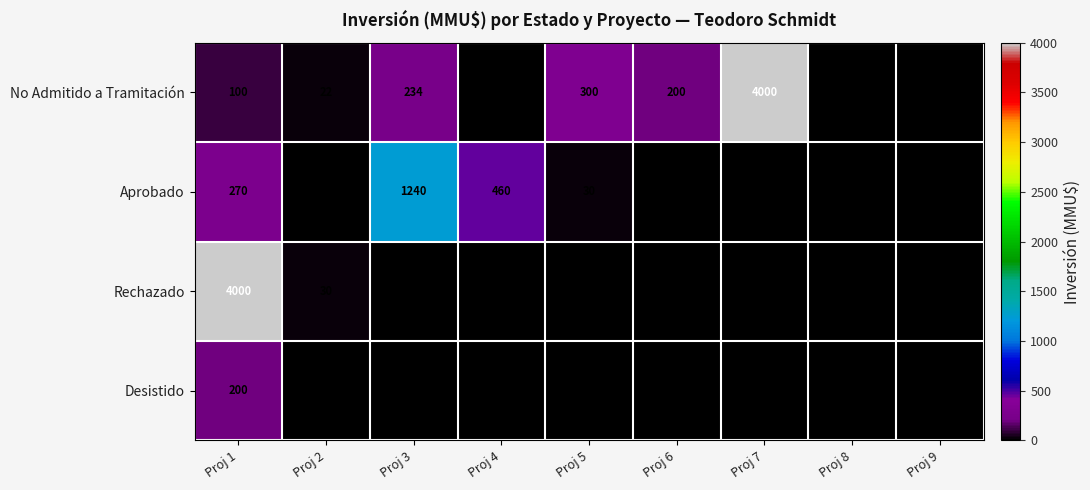

What is the sum of the No Admitido a Tramitación values at Proj 8 and Proj 4?

10